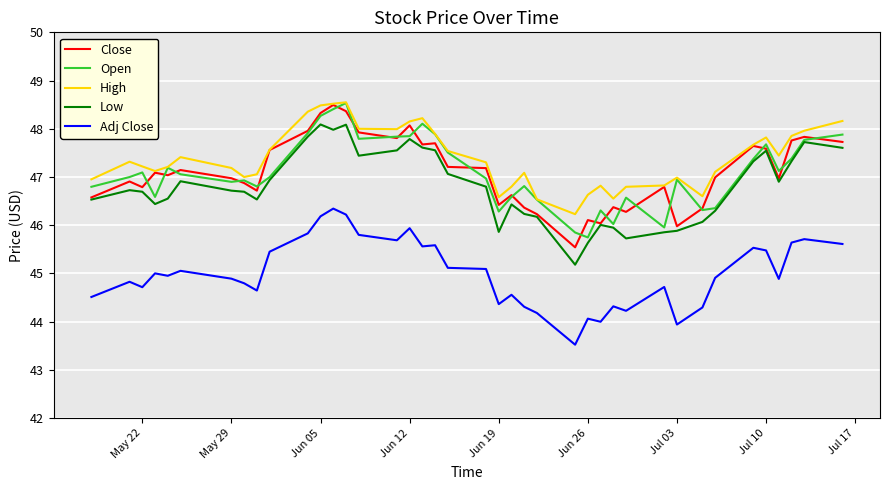

What is the smallest value displayed?

43.5